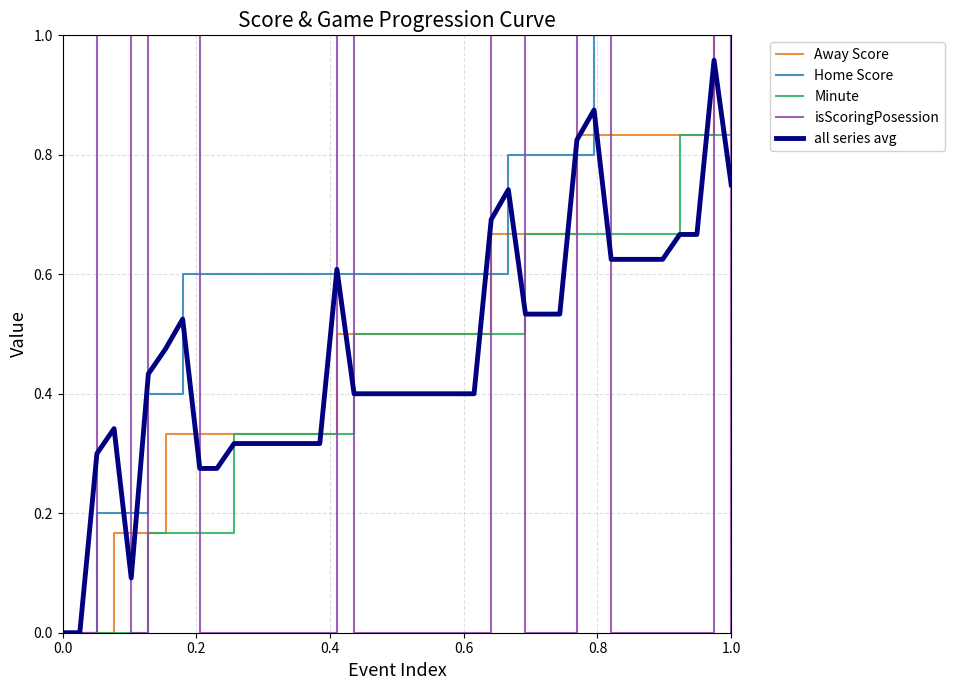

Which series has the largest total across all categories?

Home Score